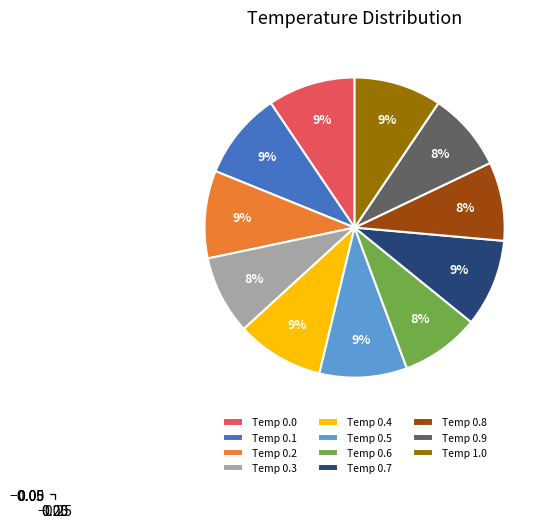

How many slices are in this pie chart?

11